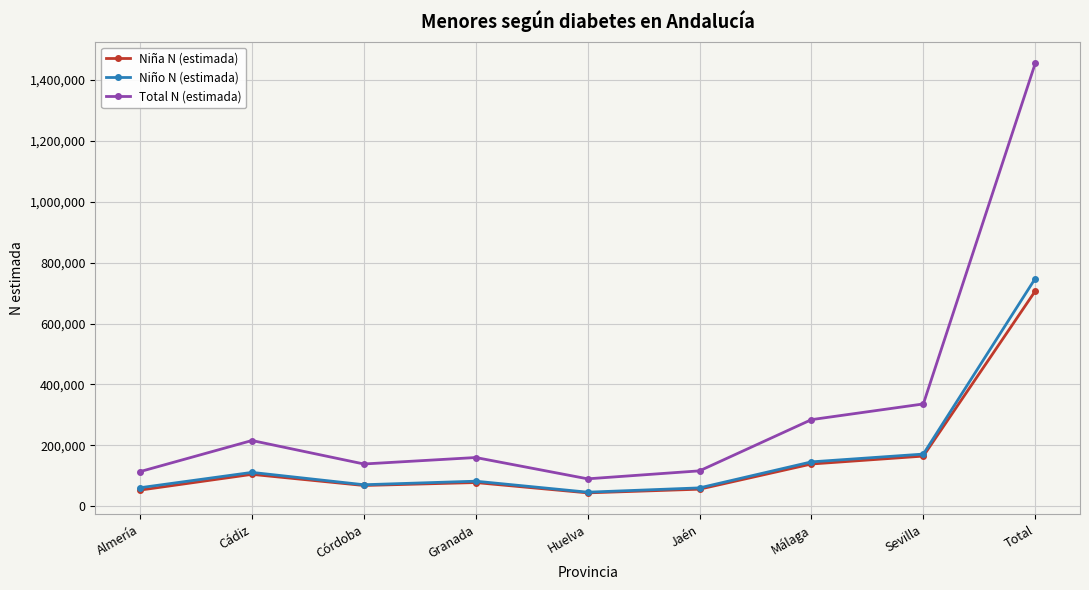

True or false: Total N (estimada) and Niña N (estimada) intersect in this chart.

False